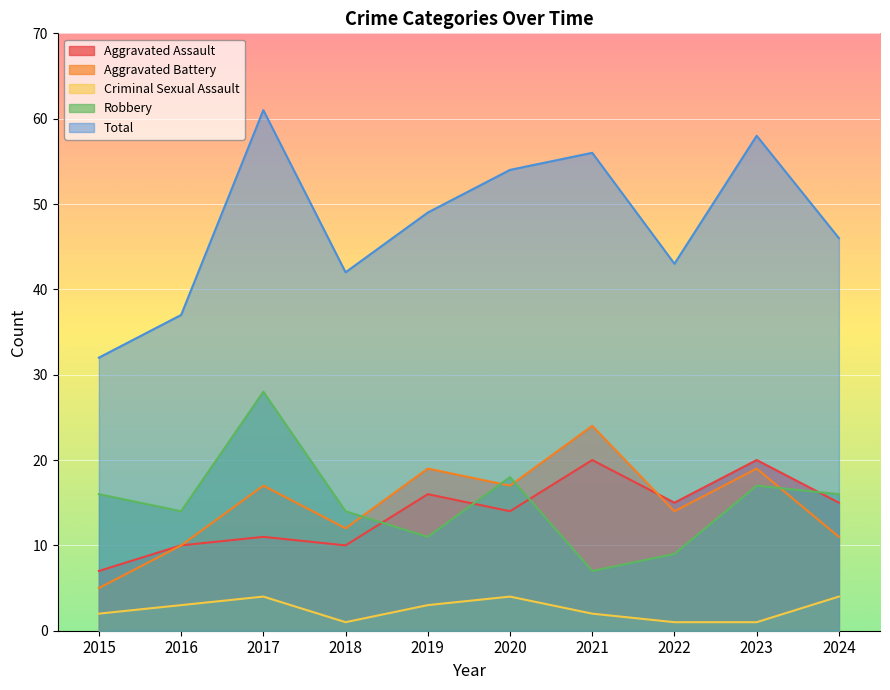

How many interior local peaks does the Aggravated Assault series have?

4